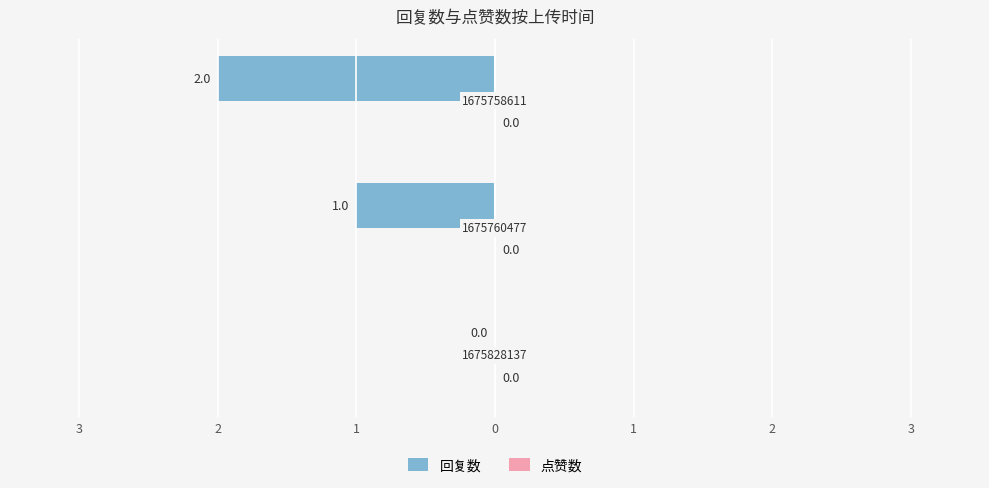

Are the bars grouped side by side (vs. stacked)?

No